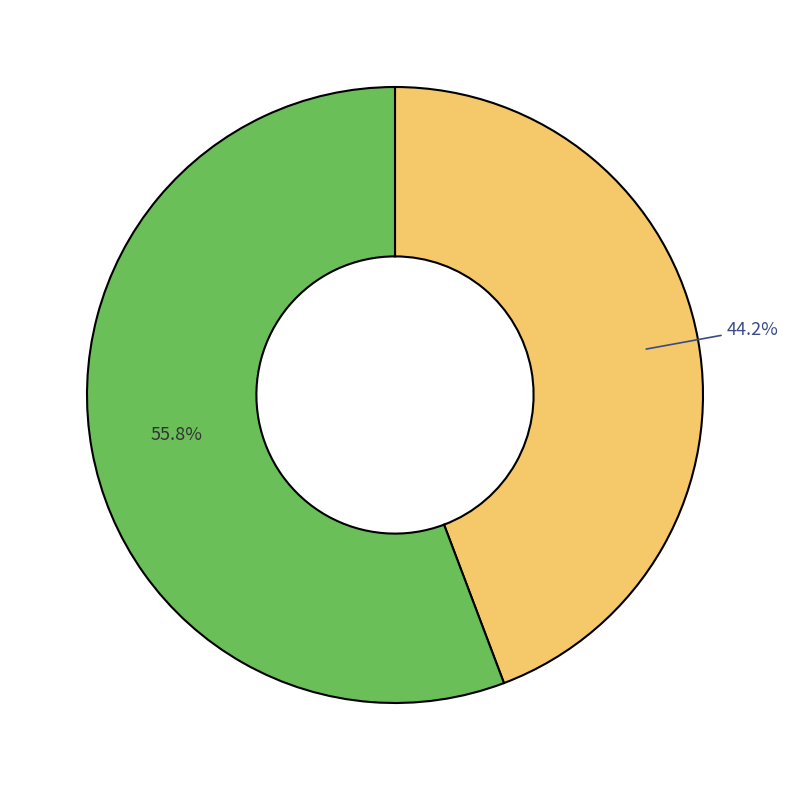

Is there a majority slice in this chart?

Yes